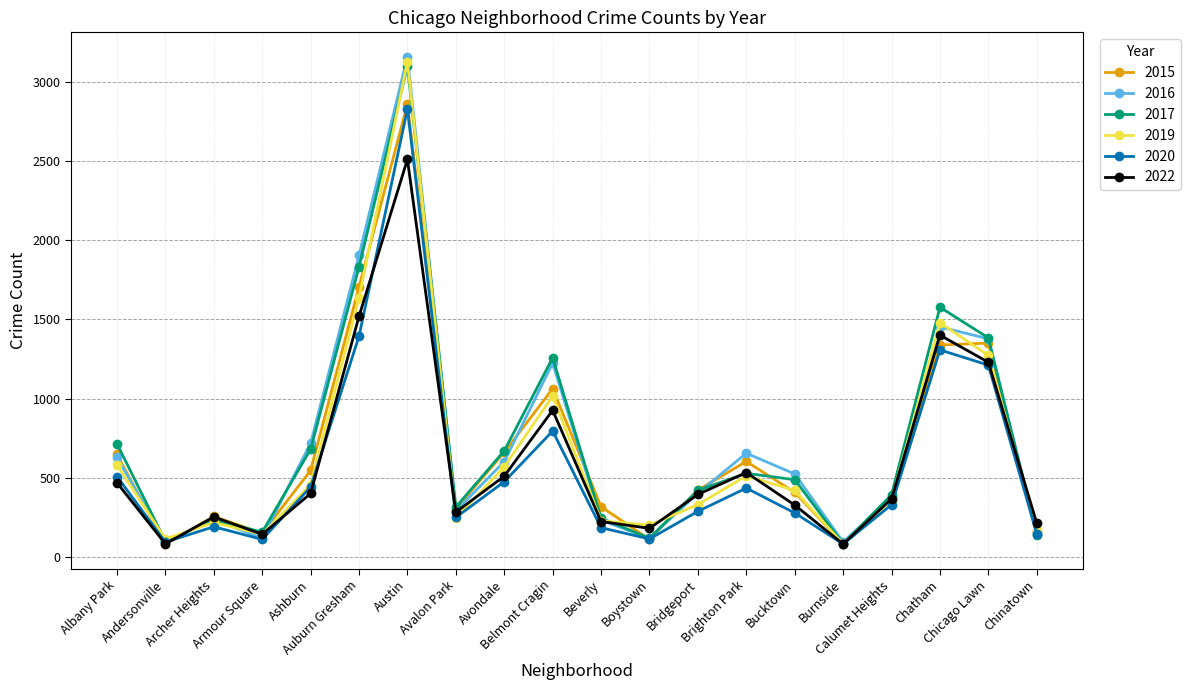

At which label does 2019 reach its peak?

Austin